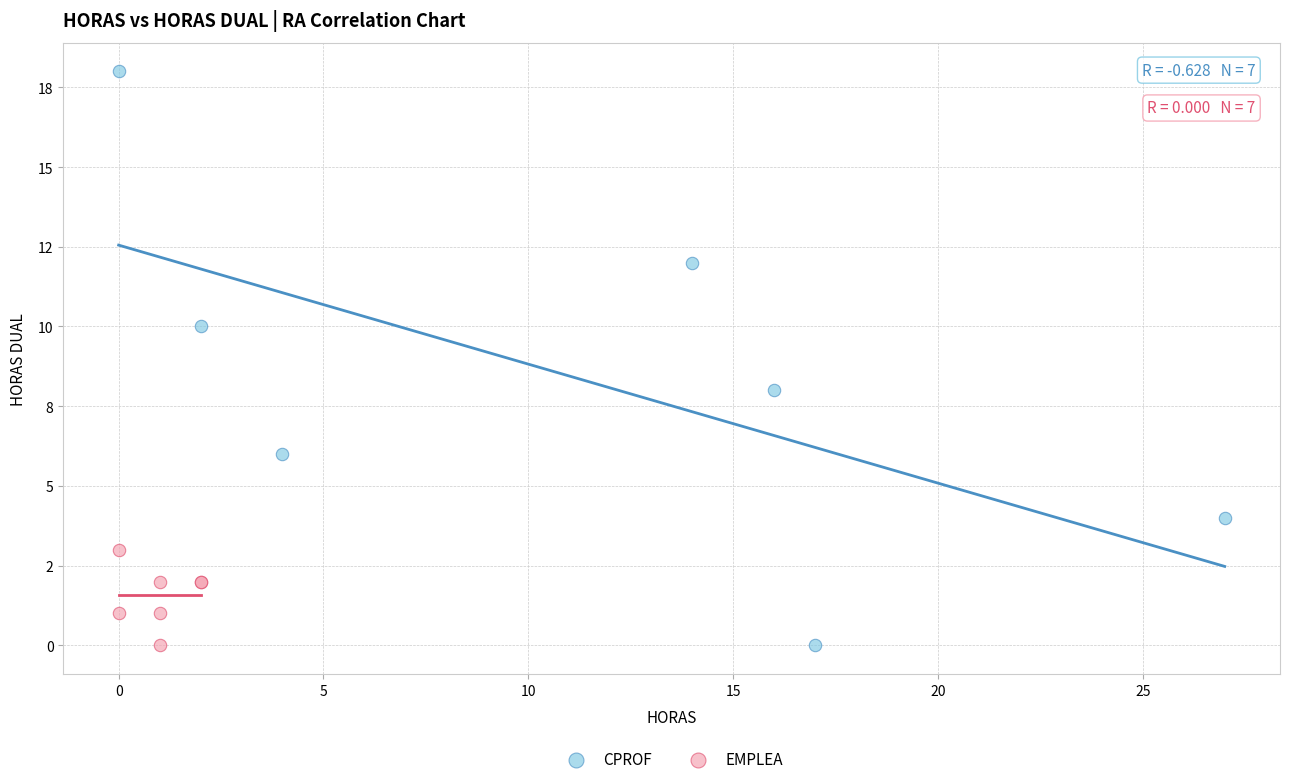

What are all the series names shown in the legend?

CPROF, EMPLEA